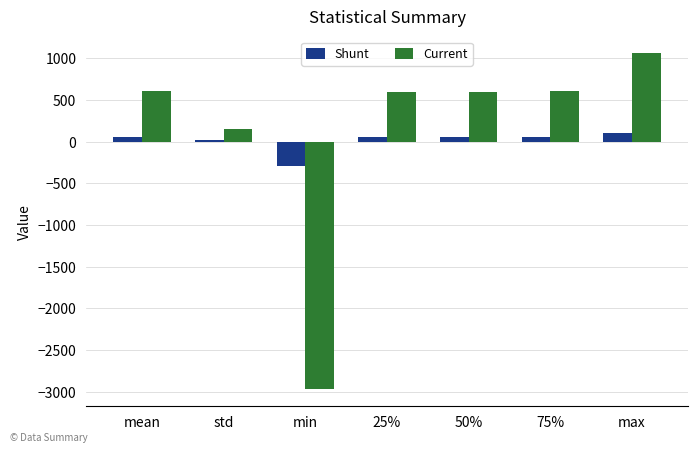

What is the value of the Shunt bar at the 1st from the left?

60.2